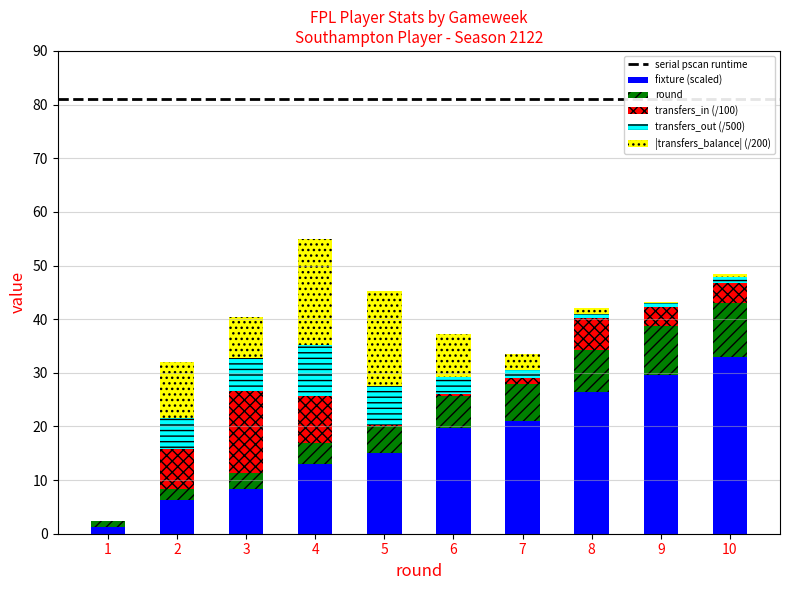

What is the sum of all fixture (scaled) values?

173.7